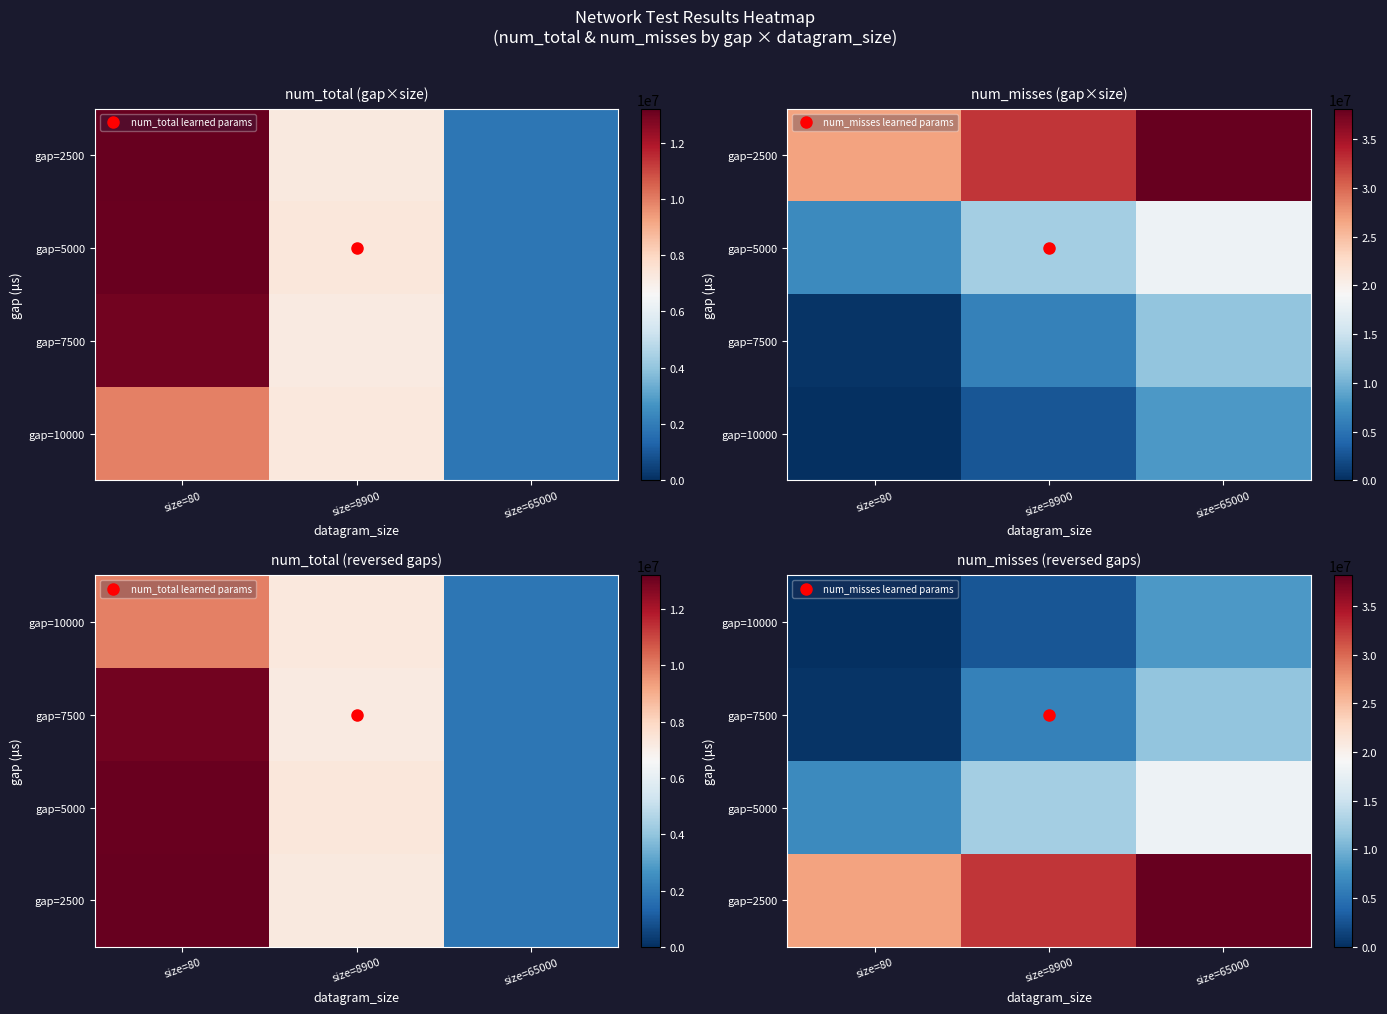

How many data points does each series have?

3